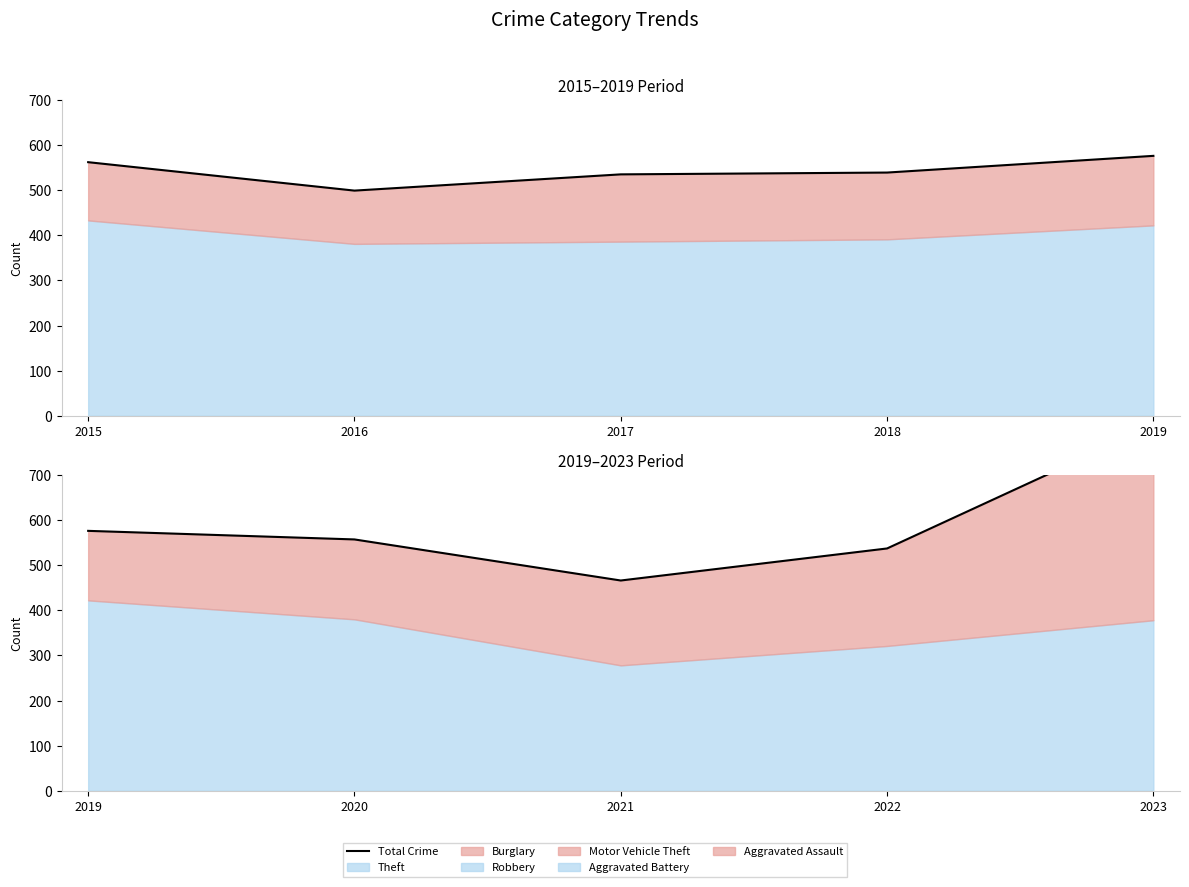

Is it true that the value at 2019 is 576?

True